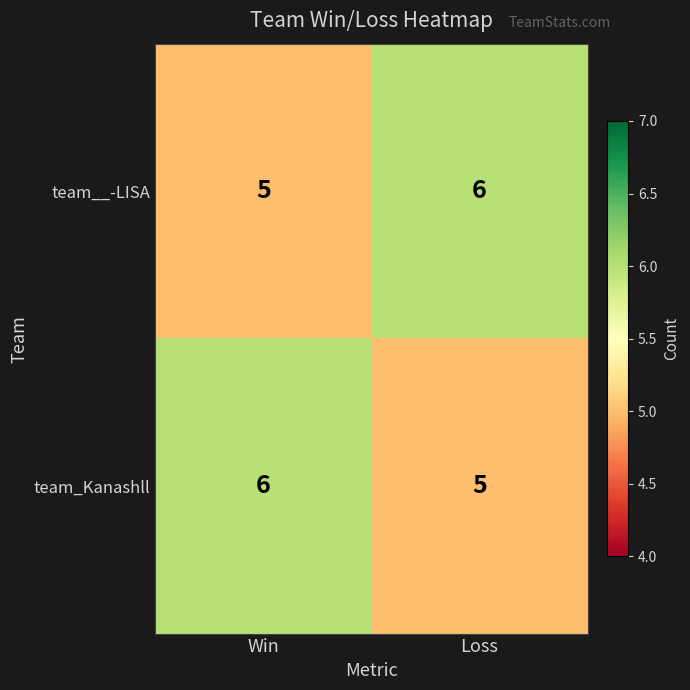

Reading right to left, what are all the values shown in this chart?

team__-LISA: 6	5
team_Kanashll: 5	6